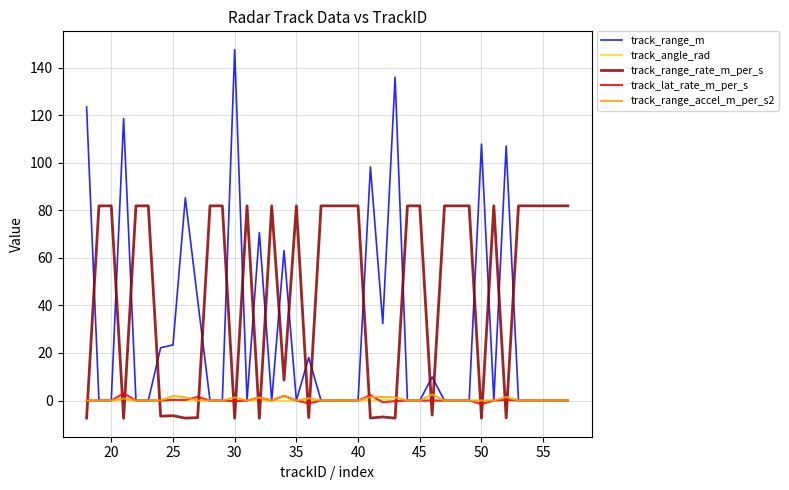

True or false: track_range_rate_m_per_s and track_range_accel_m_per_s2 intersect in this chart.

True